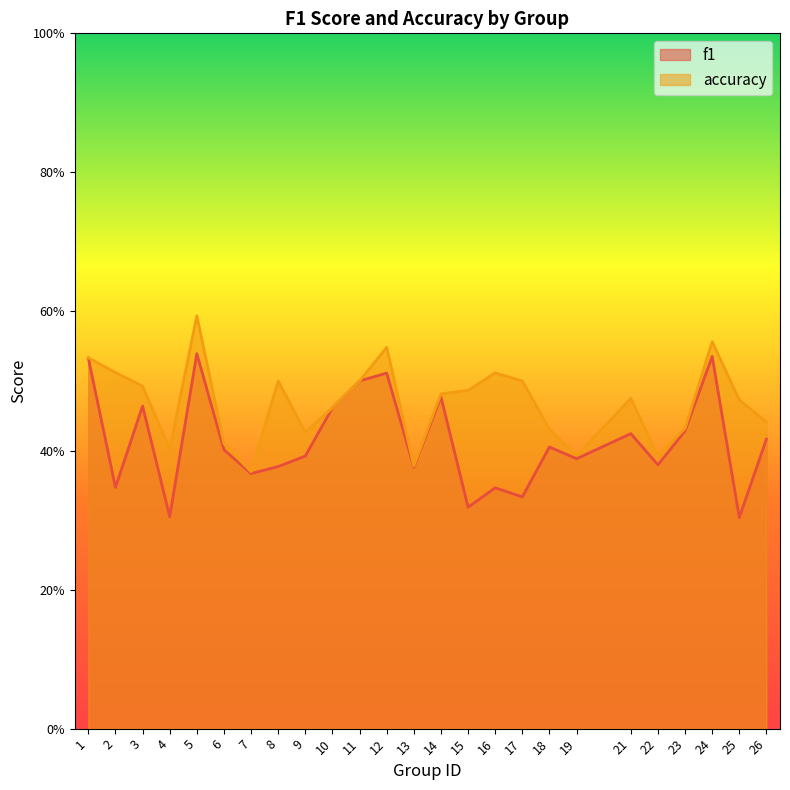

Reading left to right, transcribe all the data shown in this chart.

f1: 1=0.5	2=0.3	3=0.5	4=0.3	5=0.5	6=0.4	7=0.4	8=0.4	9=0.4	10=0.5	11=0.5	12=0.5	13=0.4	14=0.5	15=0.3	16=0.3	17=0.3	18=0.4	19=0.4	21=0.4	22=0.4	23=0.4	24=0.5	25=0.3	26=0.4
accuracy: 1=0.5	2=0.5	3=0.5	4=0.4	5=0.6	6=0.4	7=0.4	8=0.5	9=0.4	10=0.5	11=0.5	12=0.5	13=0.4	14=0.5	15=0.5	16=0.5	17=0.5	18=0.4	19=0.4	21=0.5	22=0.4	23=0.4	24=0.6	25=0.5	26=0.4